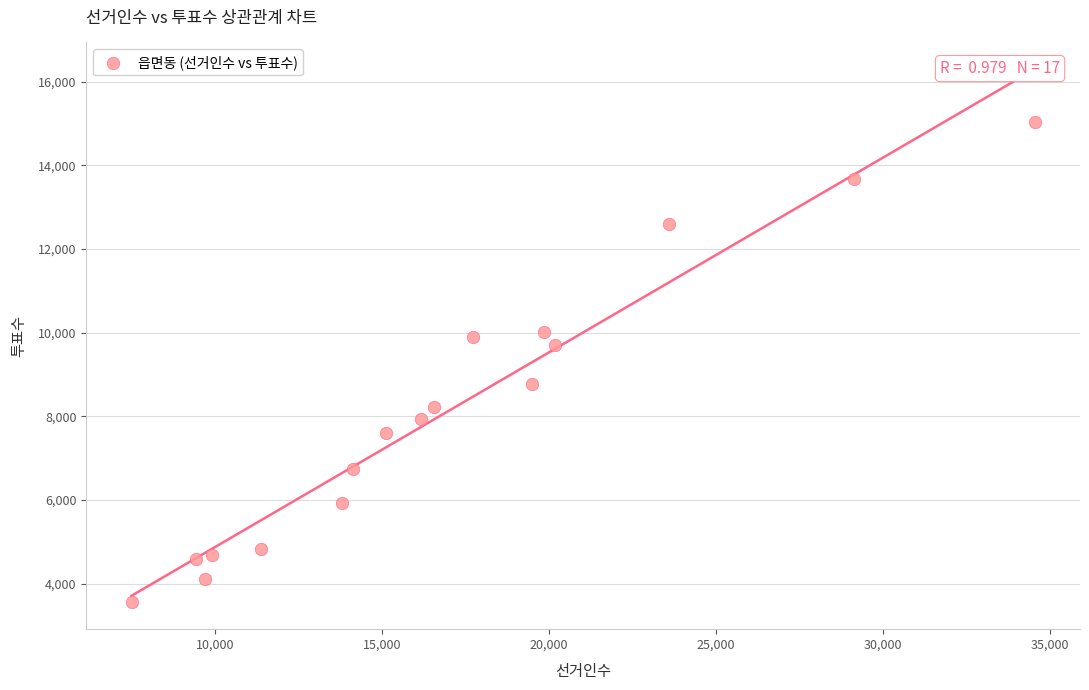

What is the range of Y values (max minus min)?

11479